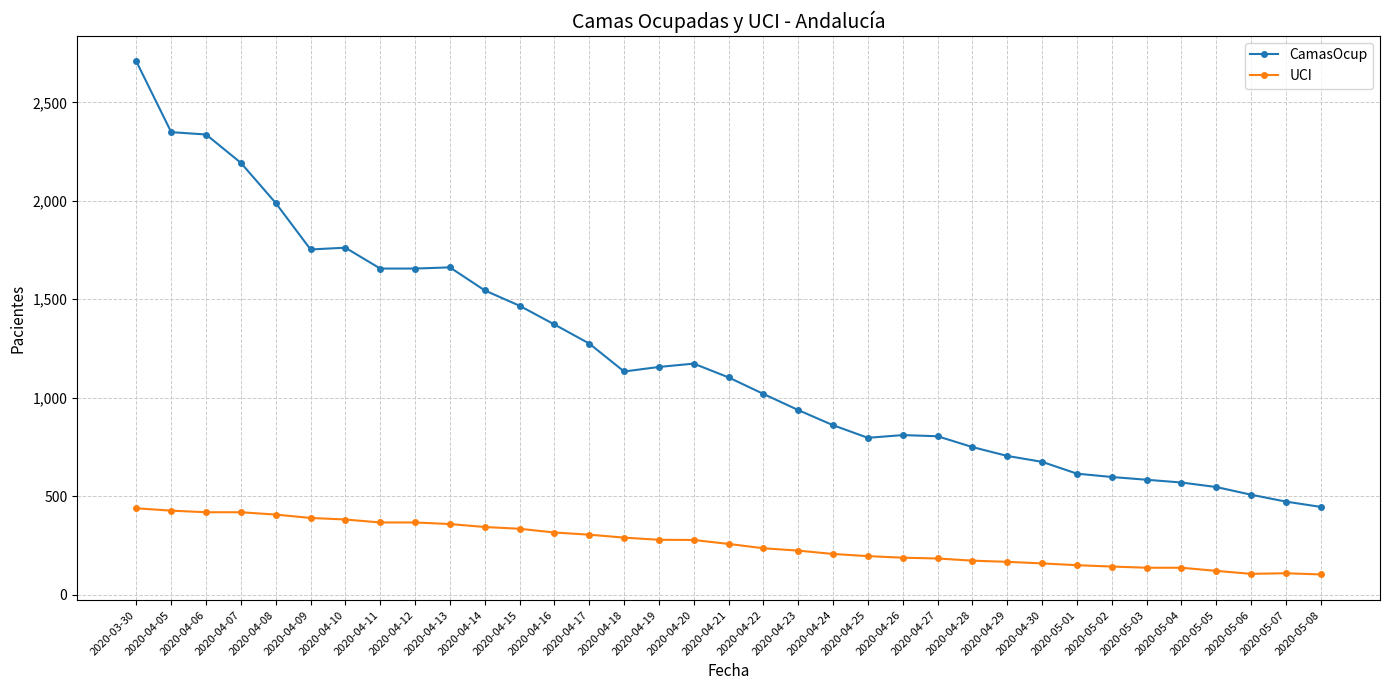

True or false: CamasOcup has a value of 704 at 2020-04-29.

True